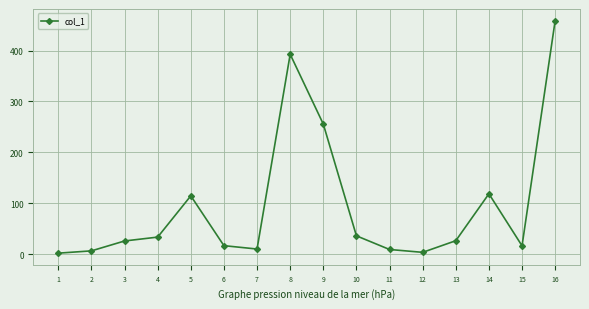

Where is the first local minimum?

7